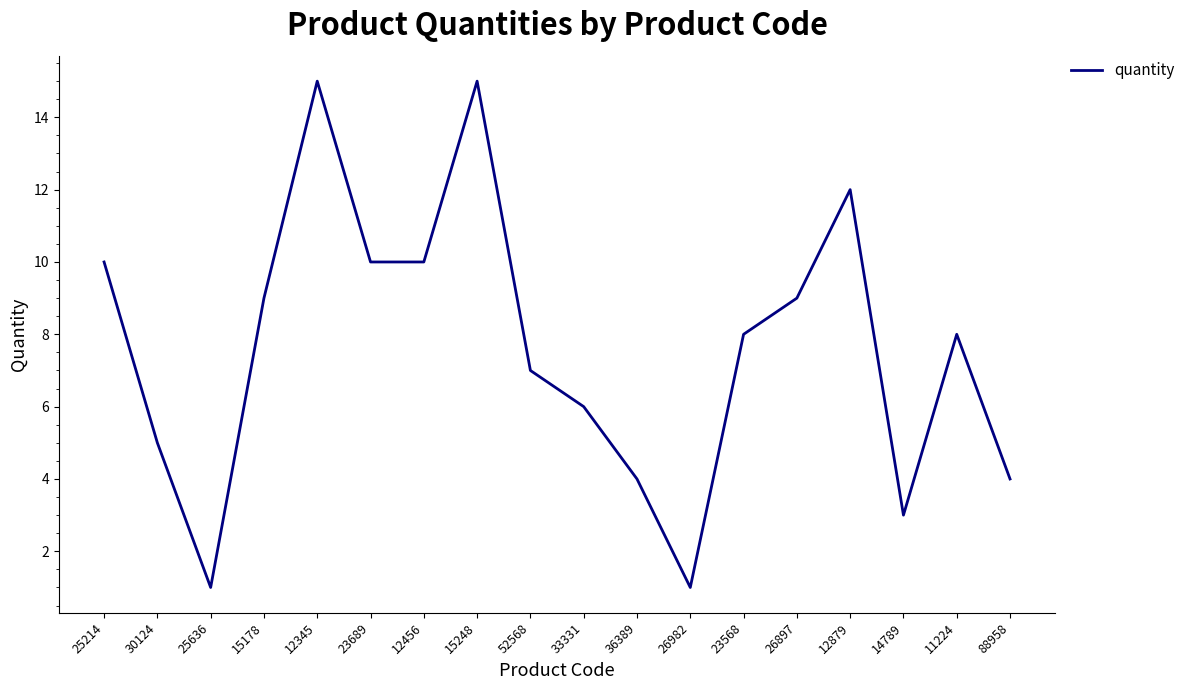

What is the change in value from 33331 to 14789?

-3